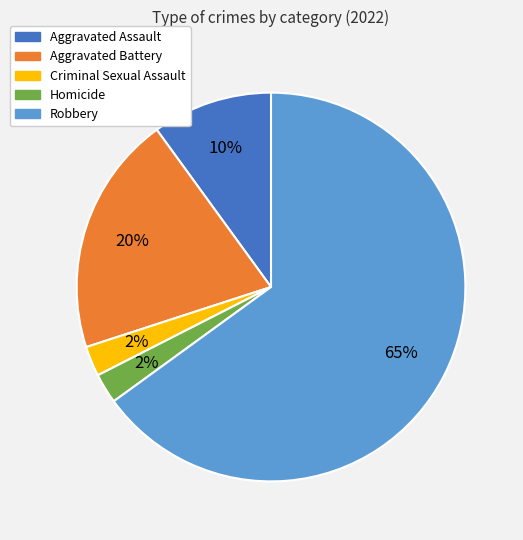

To the nearest percent, what is the difference between the Aggravated Battery and Aggravated Assault slice percentages?

10%